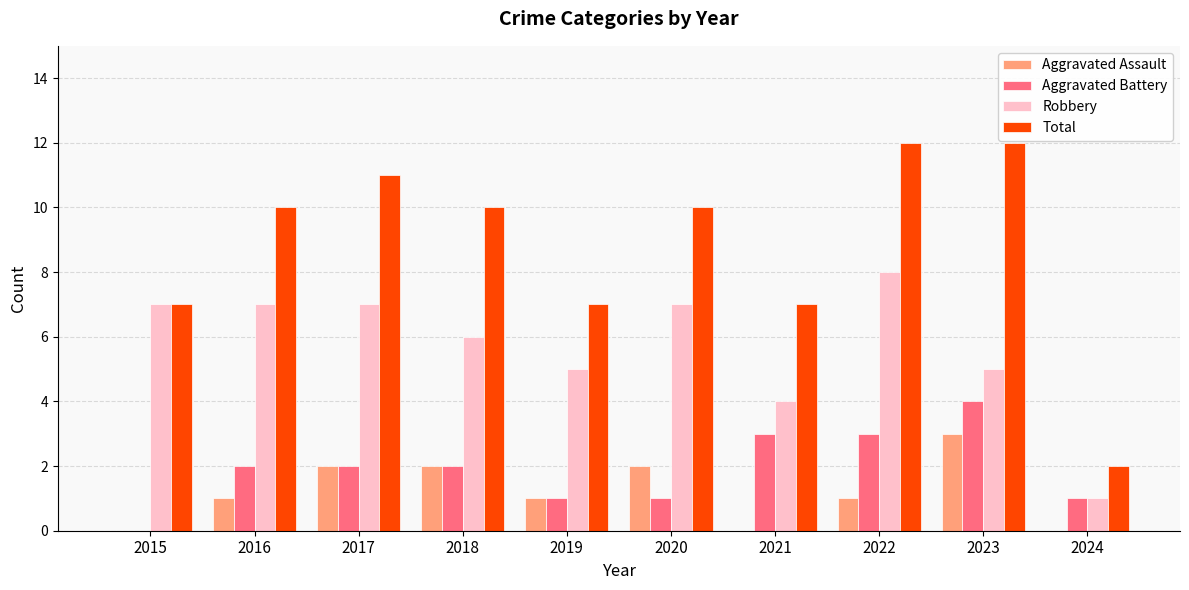

What is the maximum value shown in the chart?

12